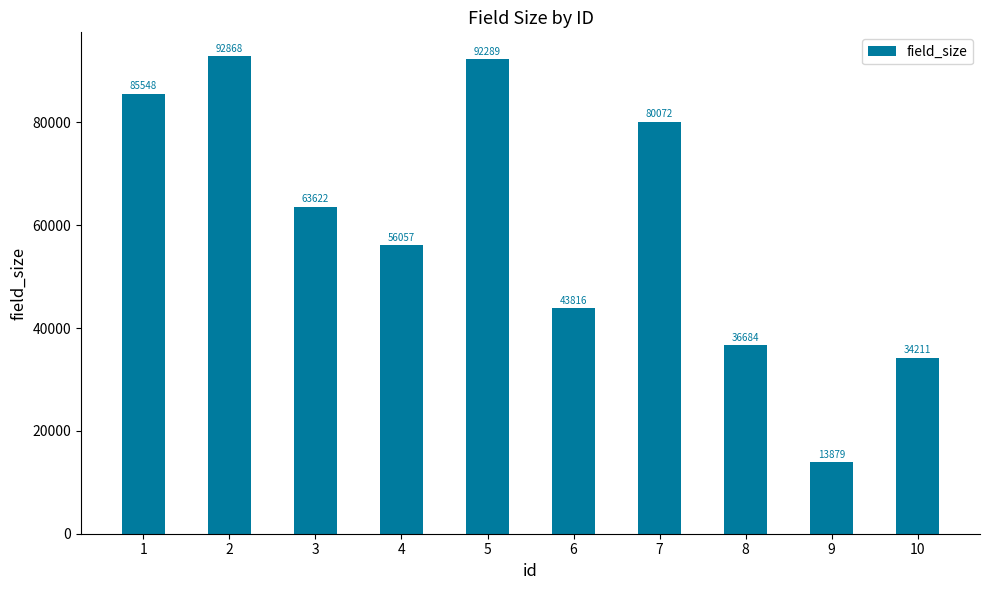

How many categories are shown in the chart?

10